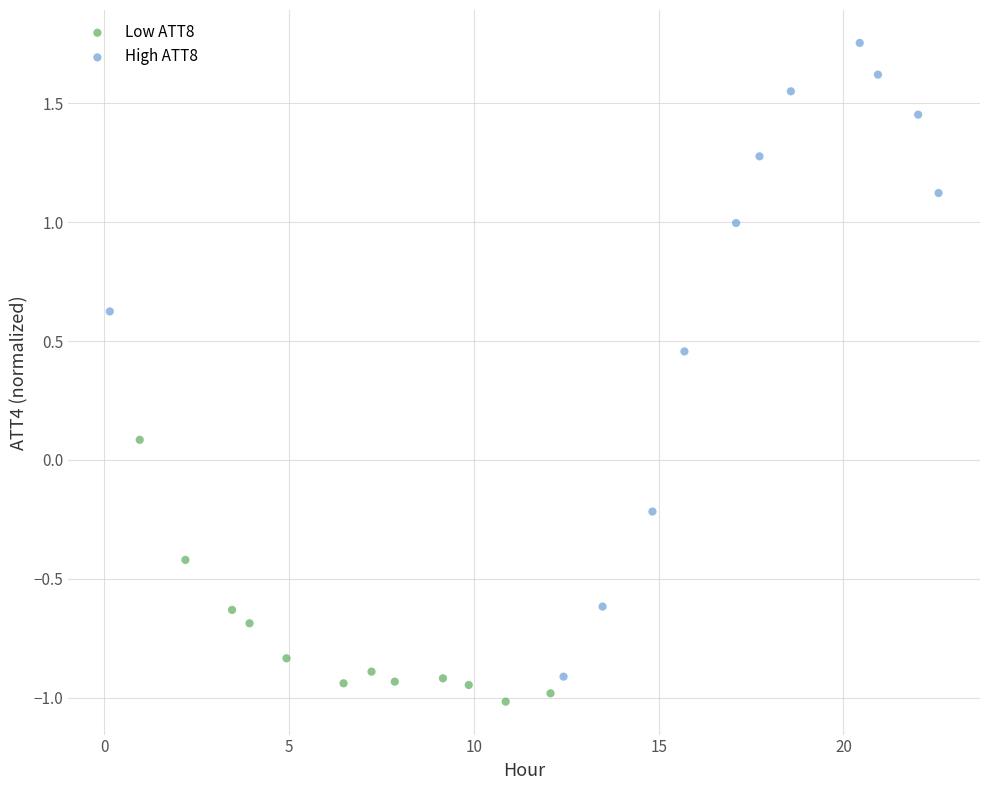

Which series reaches the minimum Y coordinate?

Low ATT8